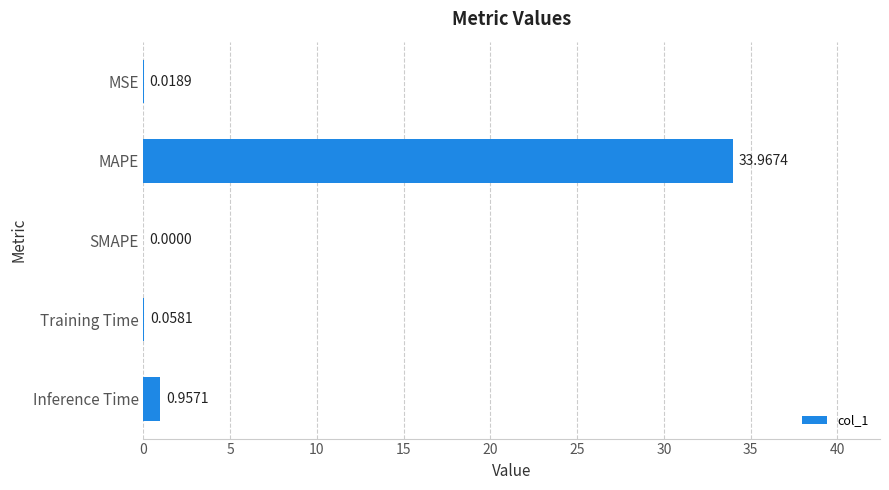

Where is the data nearest to the value 16?

Inference Time